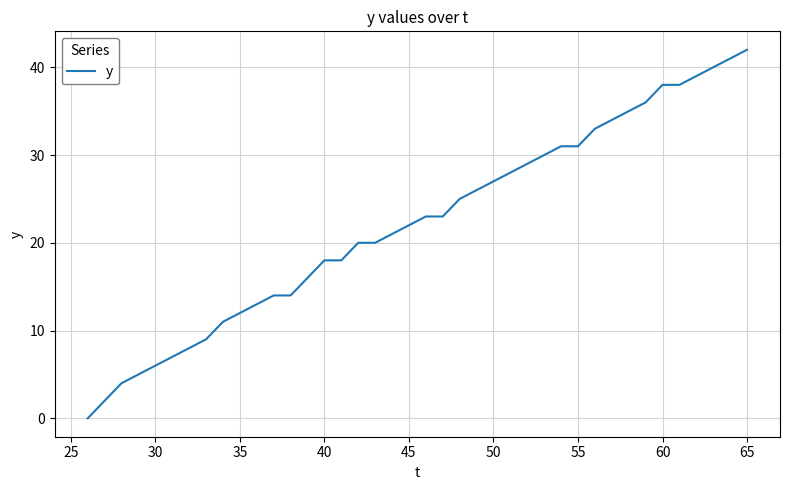

What is the maximum value shown in the chart?

42